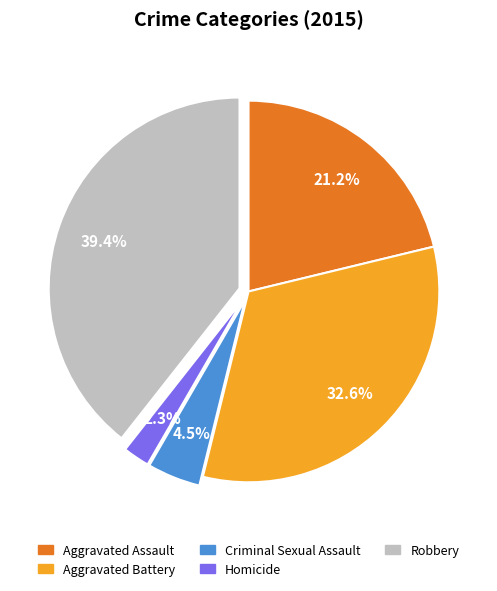

Combined, what portion of the pie is Homicide and Aggravated Assault?

23.5%